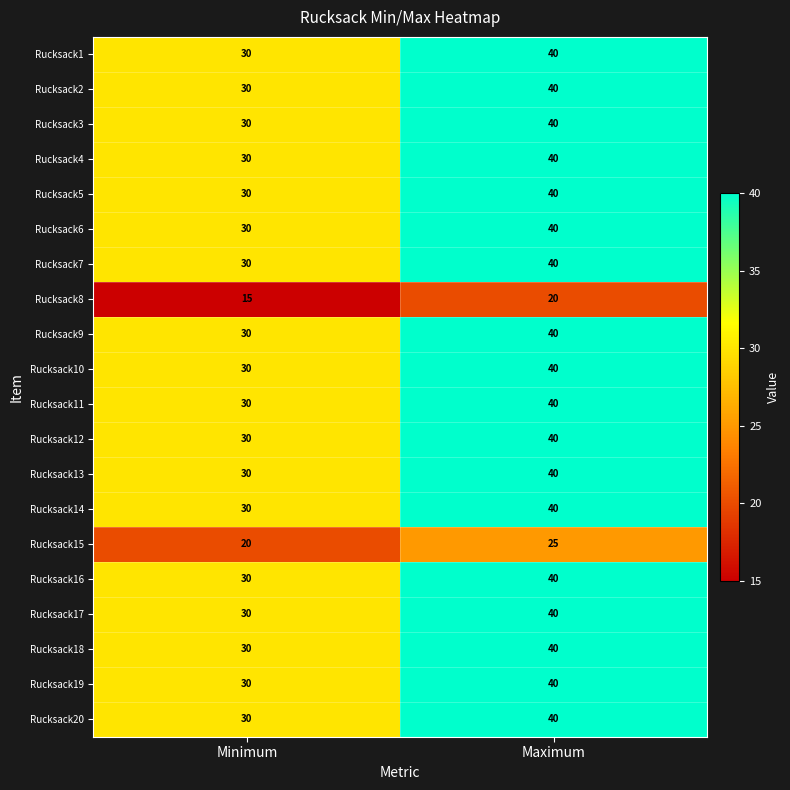

What is the spread (max minus min) of values at Maximum?

20